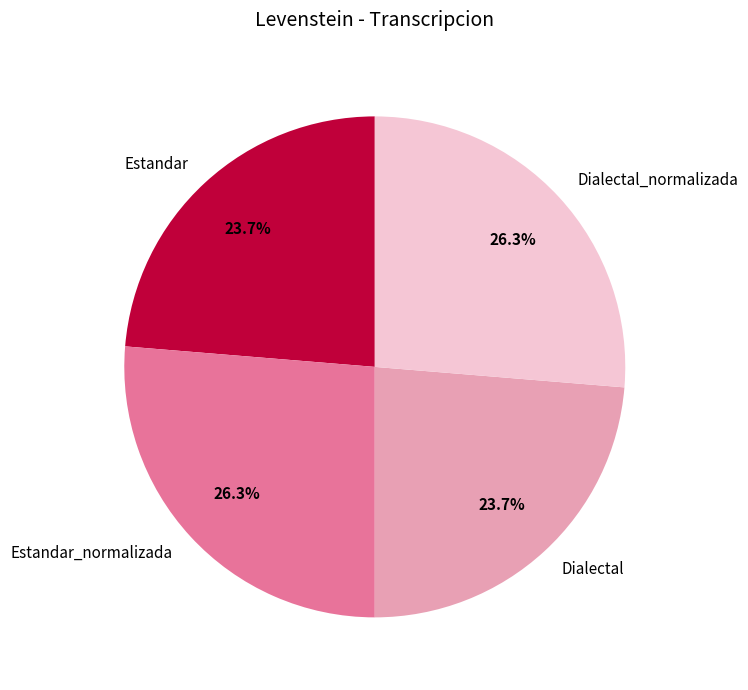

To the nearest percent, what is the difference between the Estandar_normalizada and Estandar slice percentages?

3%